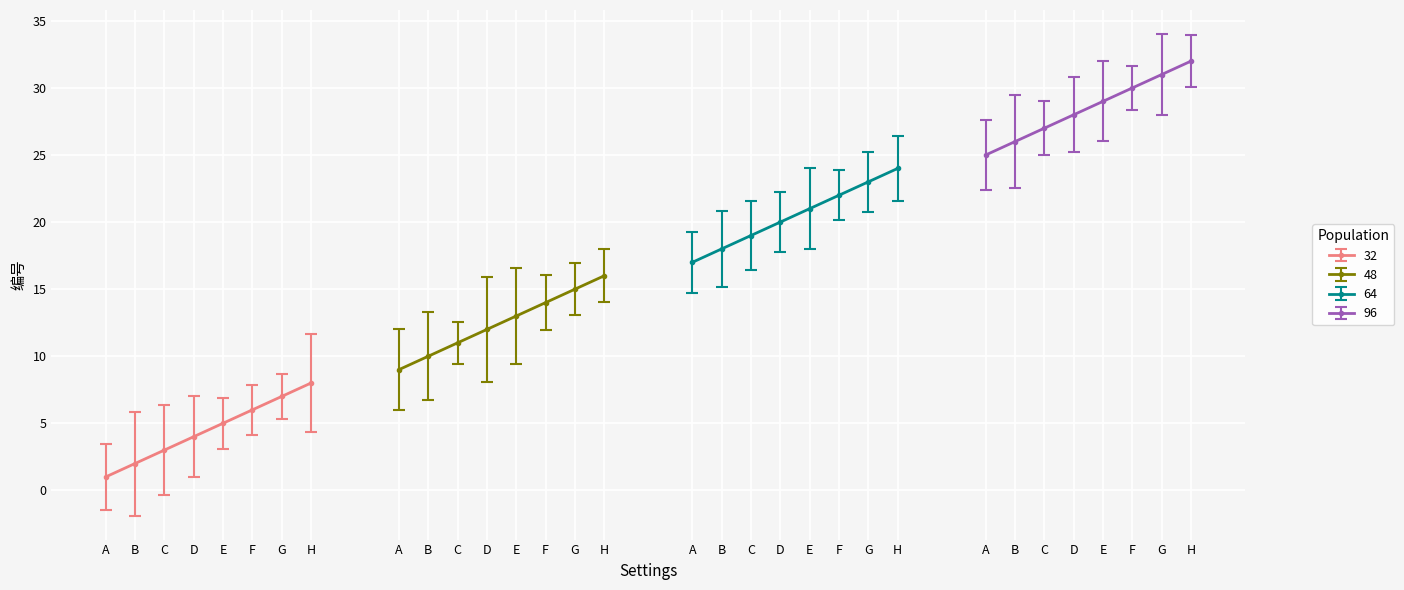

The value of 32 at F is 6. True or false?

True